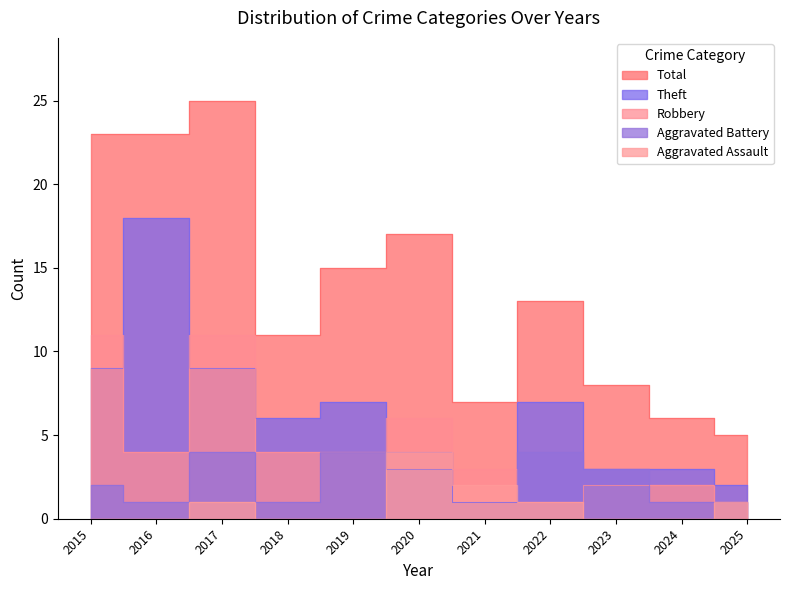

How many series are shown in this chart?

5